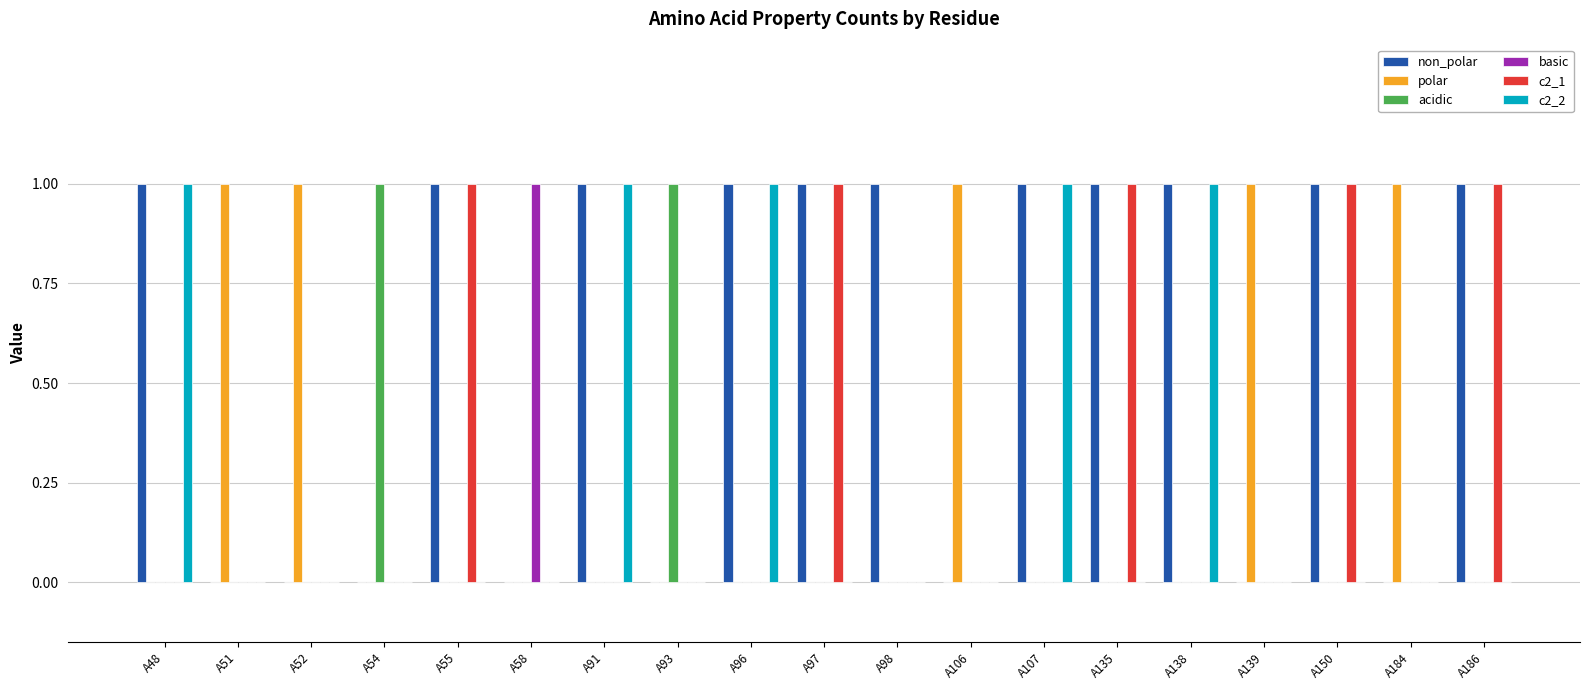

How many data points does each series have?

19